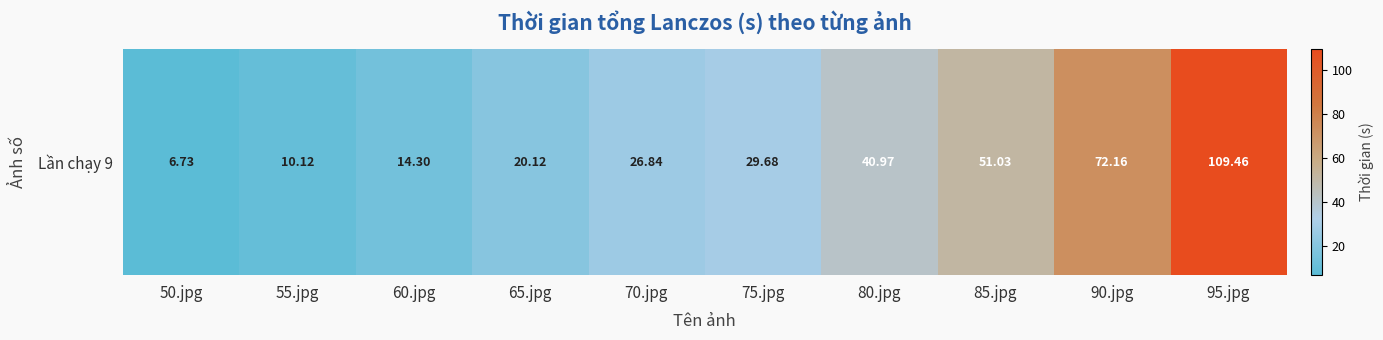

Which label corresponds to the smallest value in the chart?

50.jpg